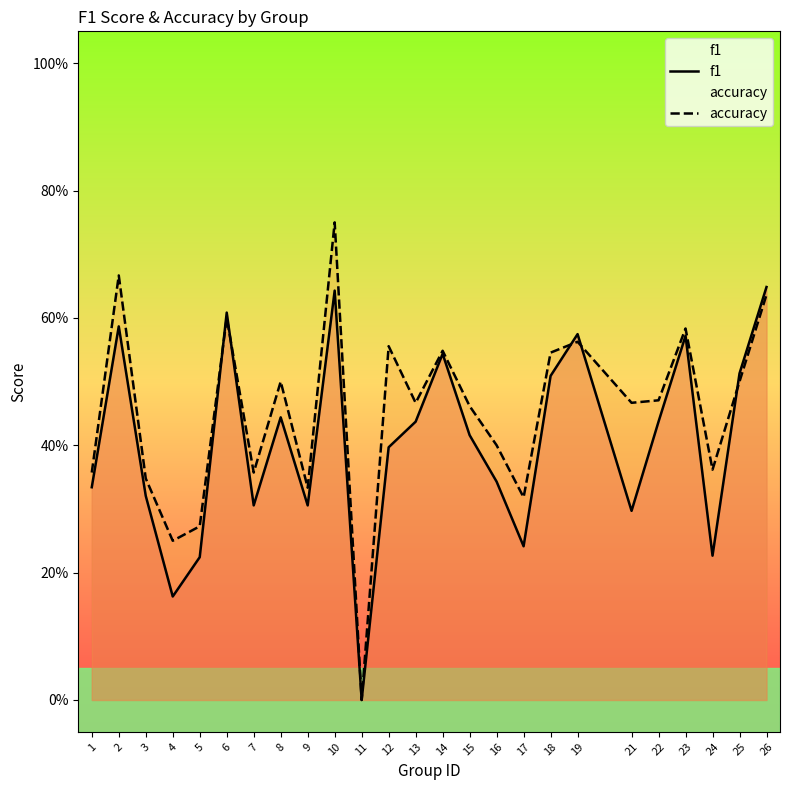

What is the value of the f1 point at the 14th from the left?

0.5